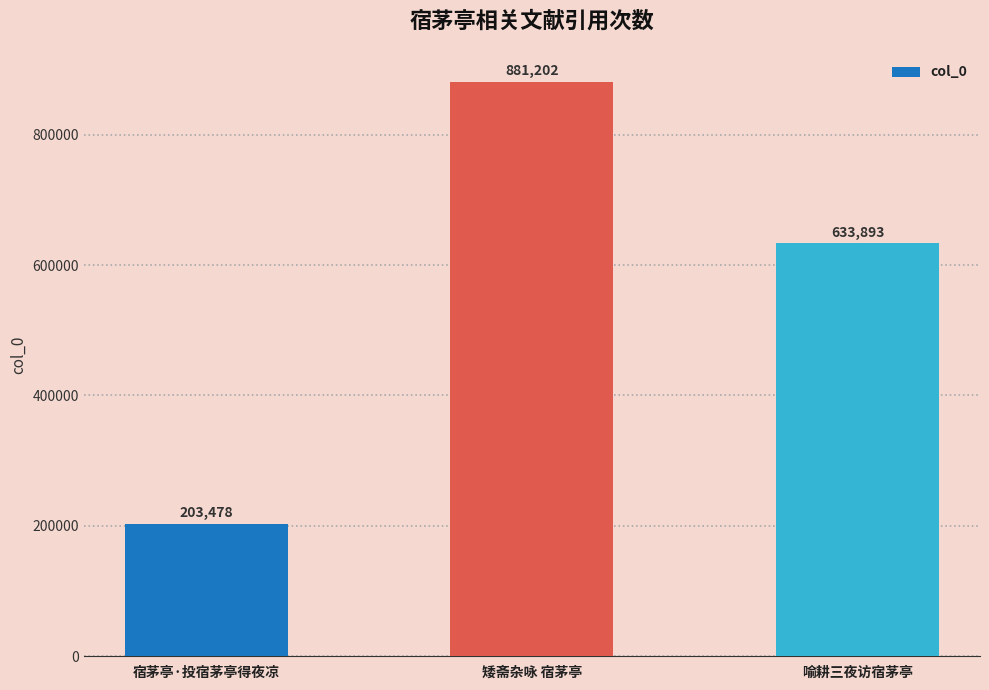

Reading right to left, what are all the values shown in this chart?

633893	881202	203478